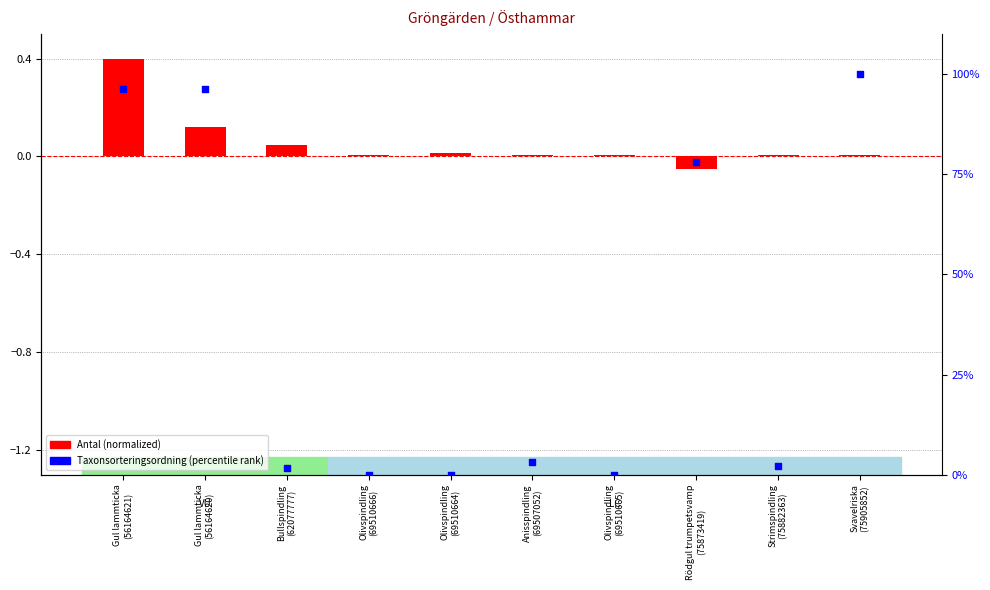

Which series has the widest spread of Y values?

Taxonsorteringsordning (percentile)